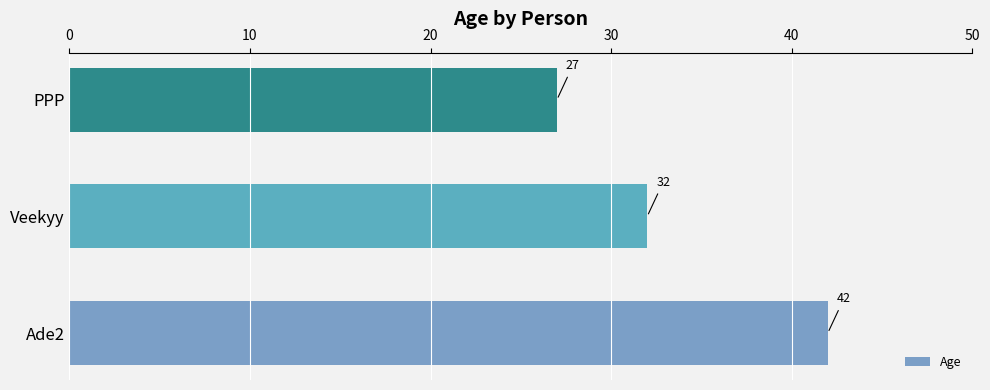

What is the change in value from Ade2 to PPP?

-15